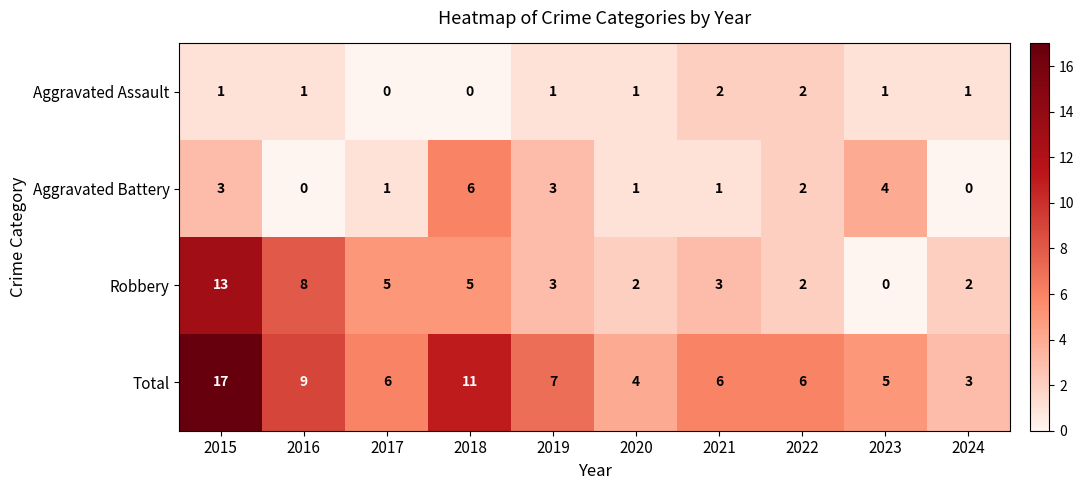

What is the maximum value shown in the chart?

17